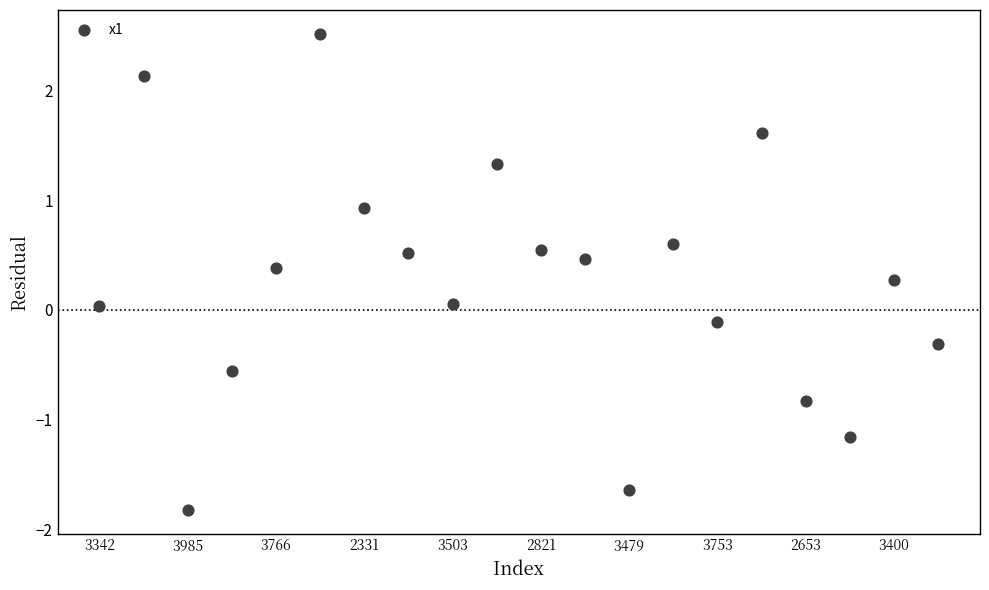

How many data points are displayed?

20